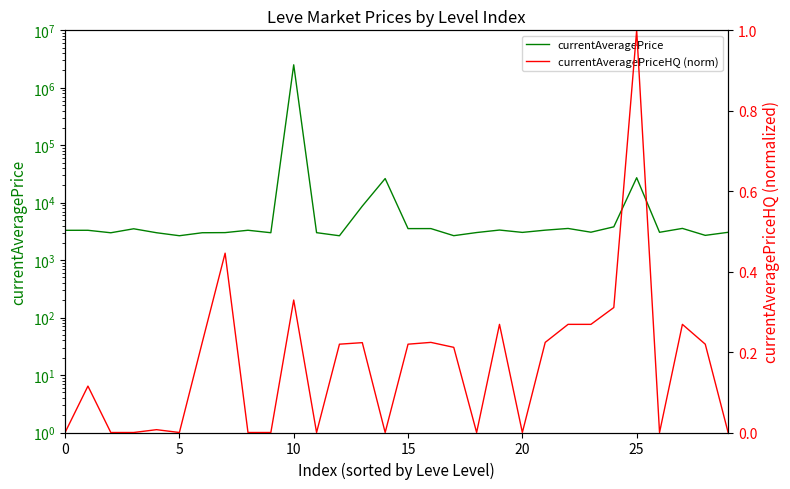

What is the maximum value shown in the chart?

2511025.0